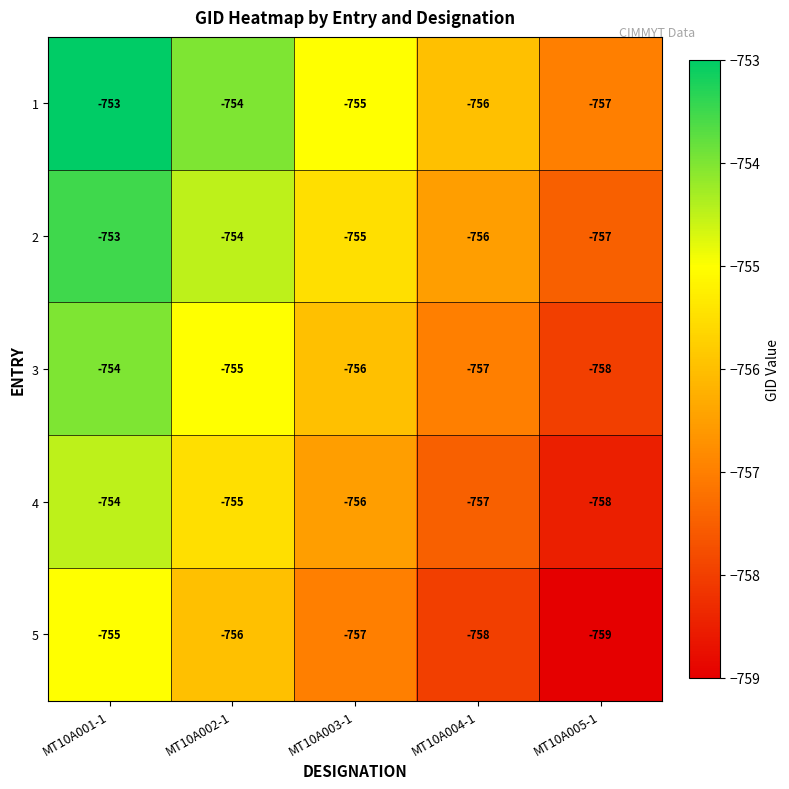

What is the difference between the 5 values at MT10A005-1 and MT10A001-1?

4